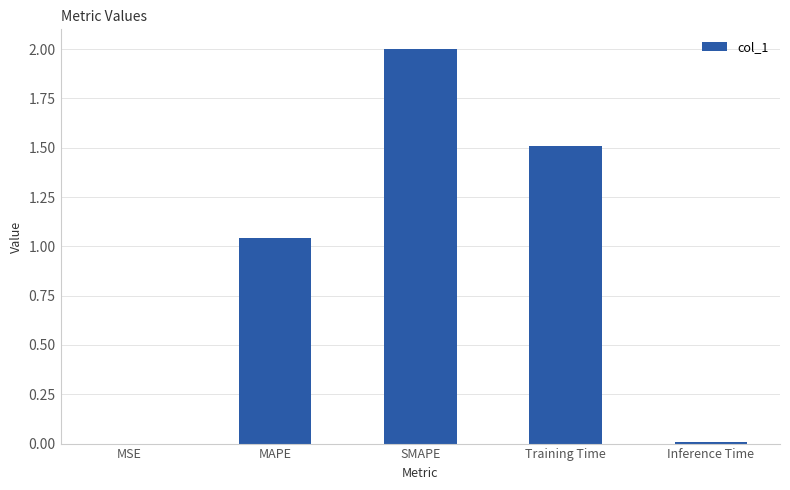

Does the chart contain stacked bars?

No